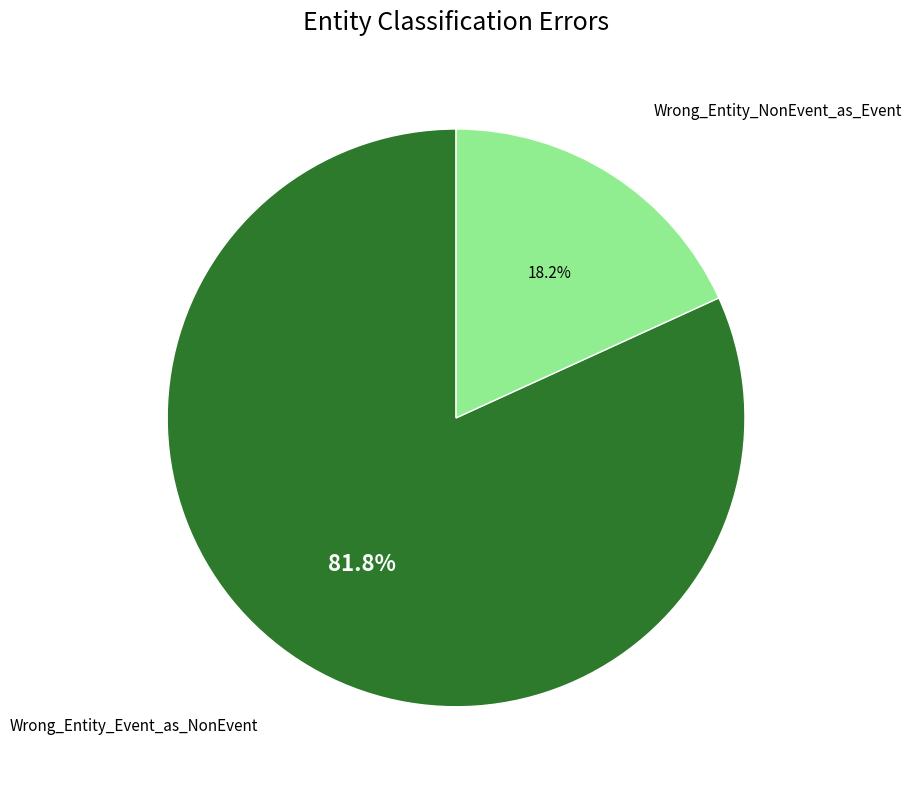

Count the number of slices in the pie.

2